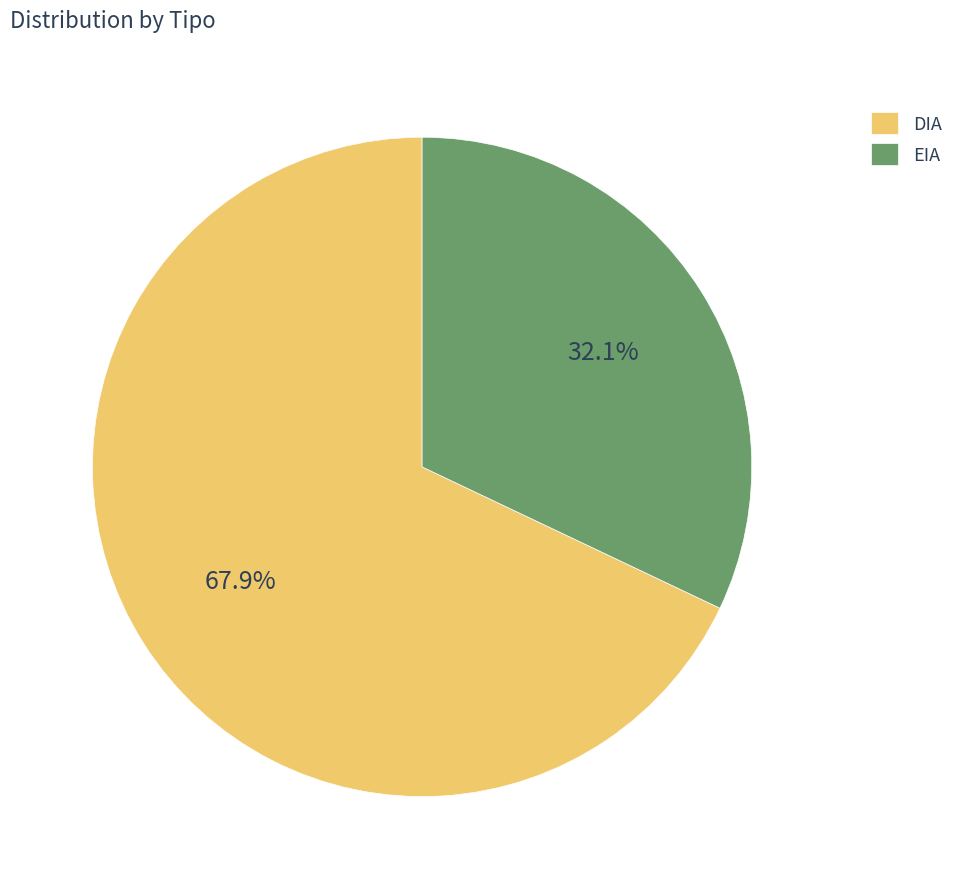

How many slices are in this pie chart?

2